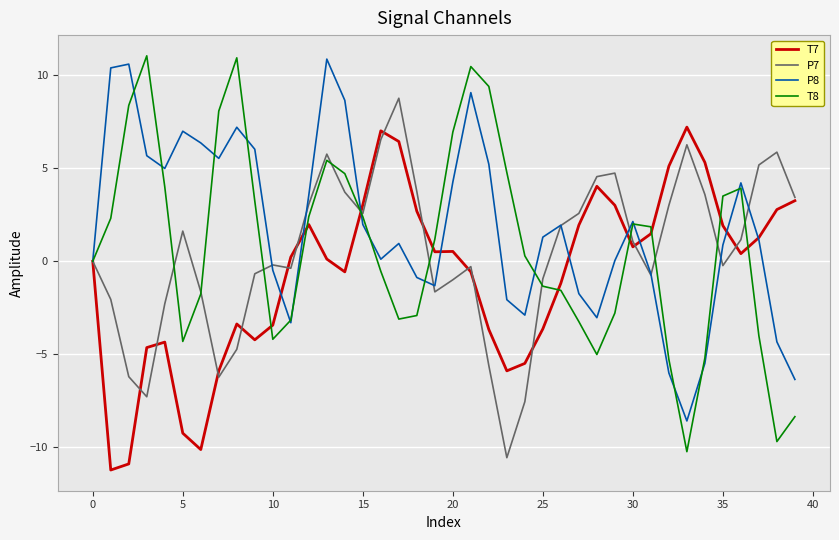

Which series has the widest spread of values?

T8